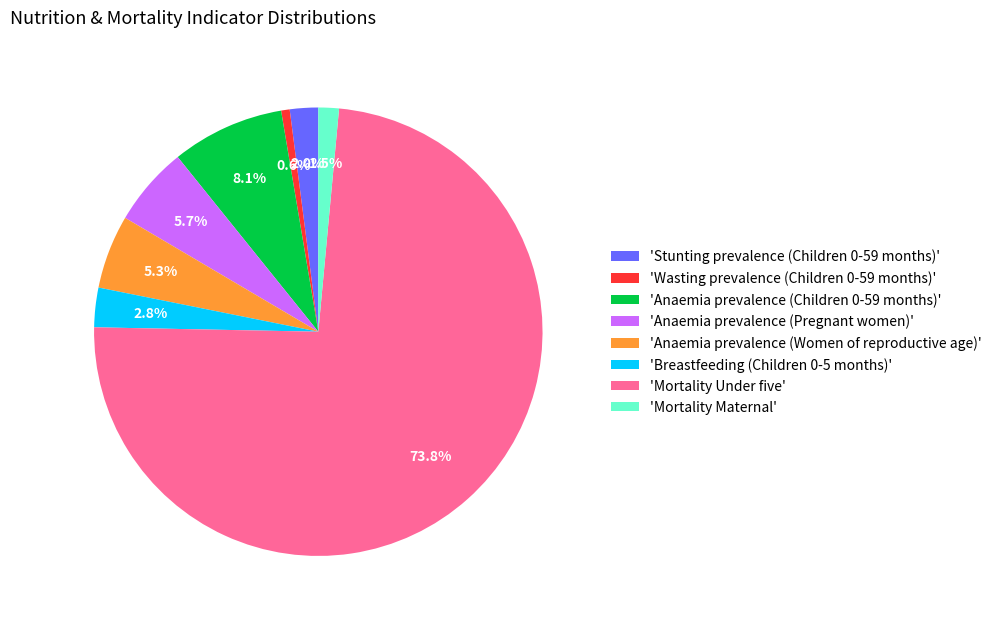

Which slice is the largest?

'Mortality Under five'